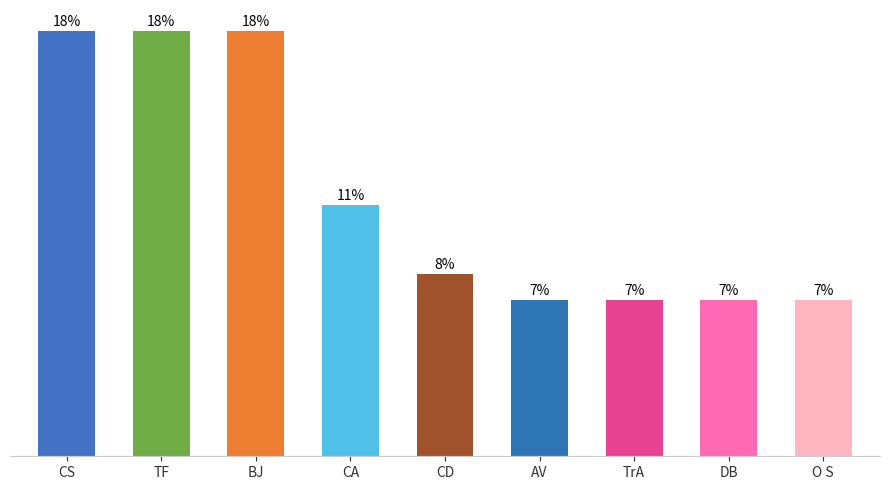

Are the bars horizontal?

No